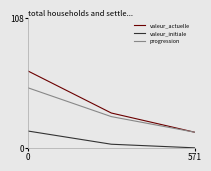

List the series in order of their peak value, highest first.

valeur_actuelle, progression, valeur_initiale